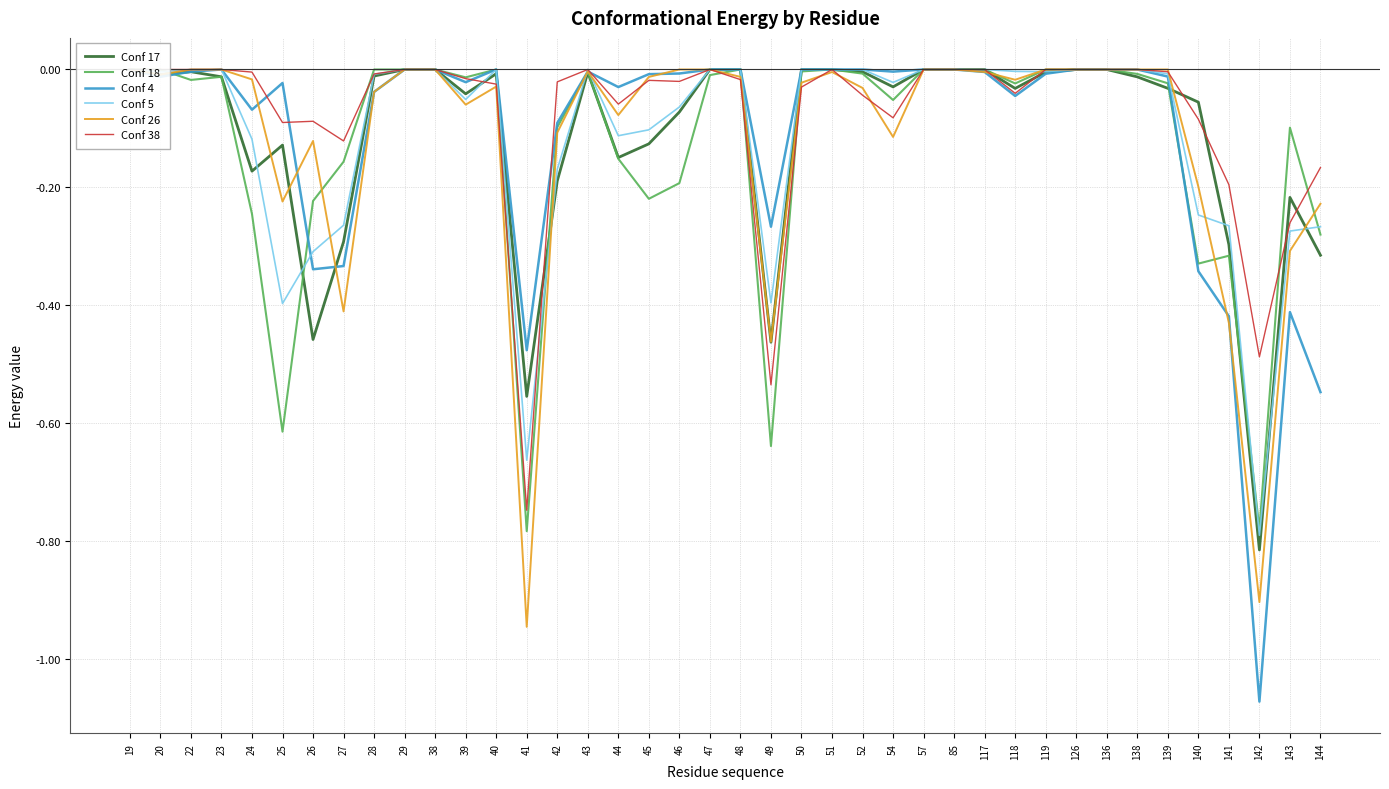

Which series ends up on top after the final intersection of Conf 5 and Conf 38?

Conf 38